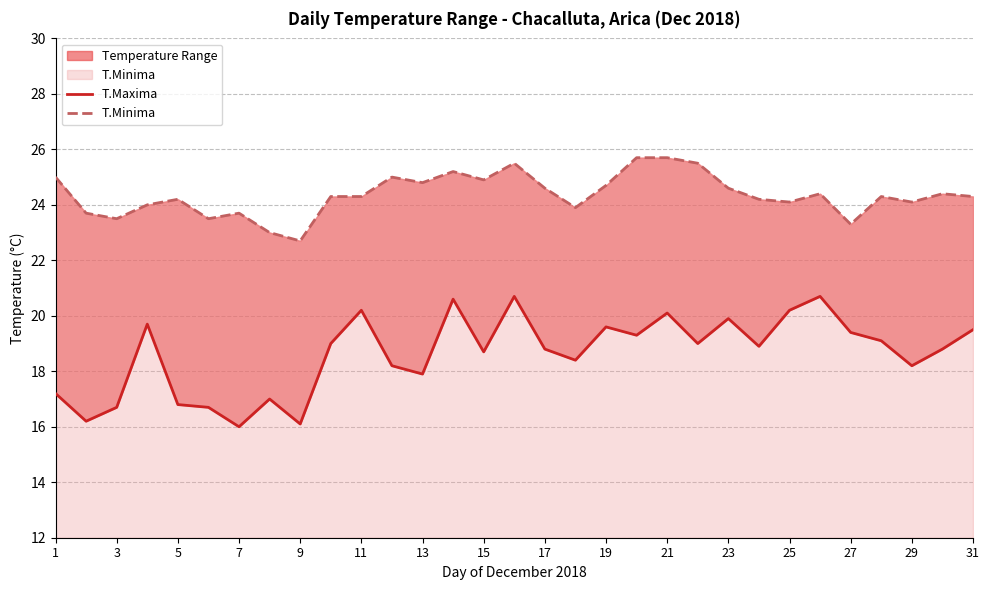

List the series in order of their overall mean, lowest first.

T.Maxima, T.Minima